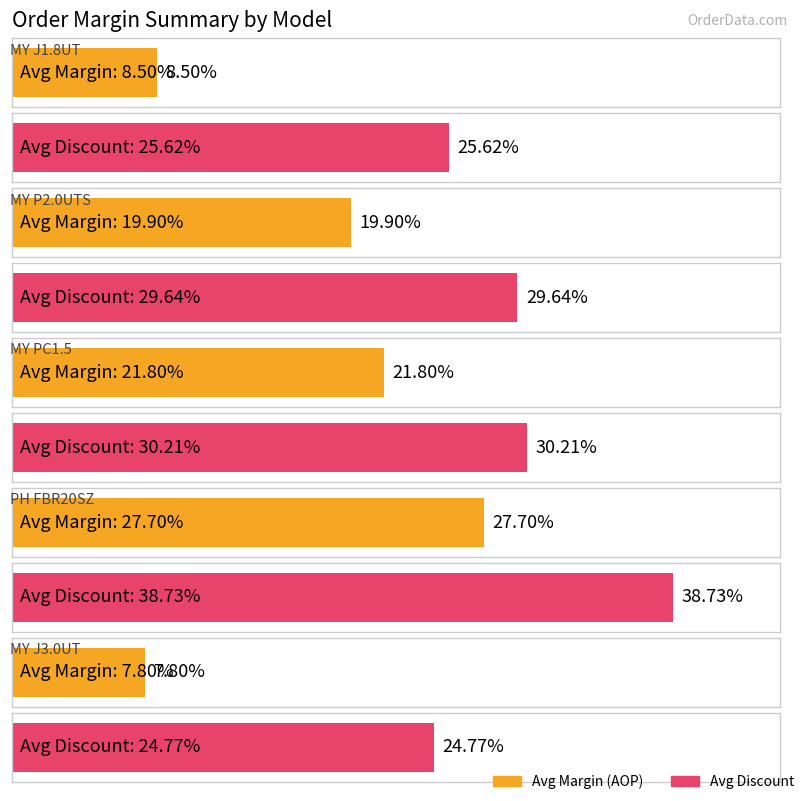

Which has a higher value, MY P2.0UTS or MY J3.0UT?

MY P2.0UTS